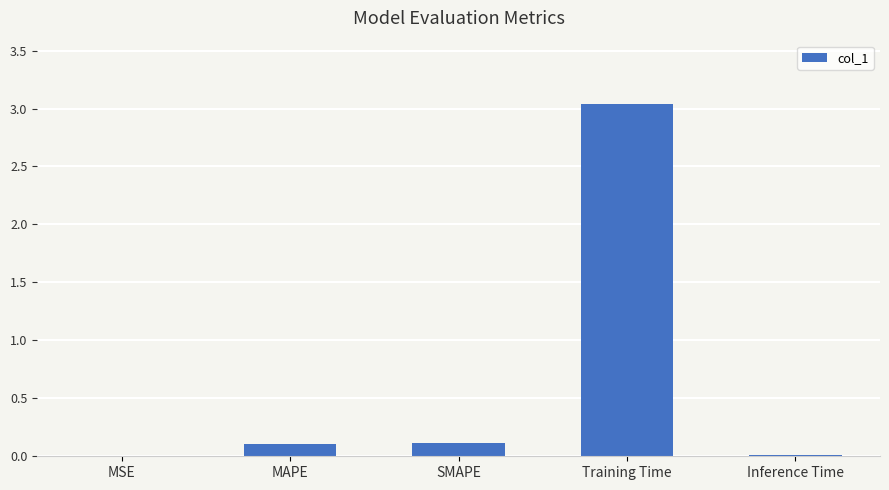

Which label corresponds to the largest value in the chart?

Training Time